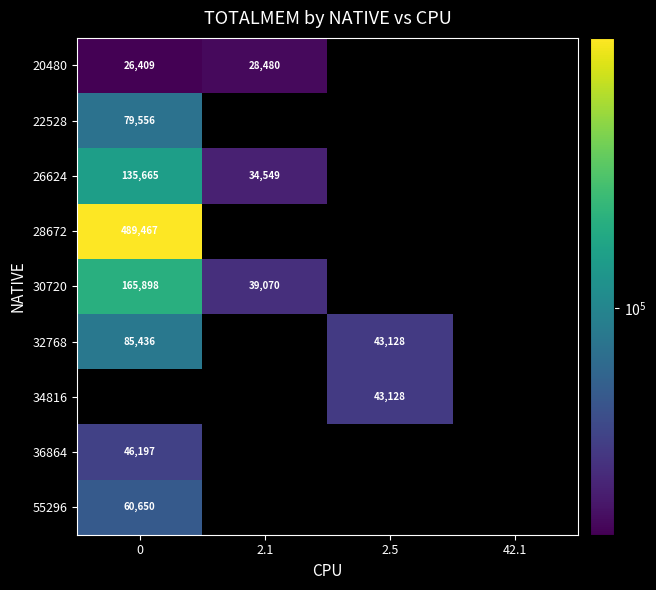

What is the difference between the highest and lowest values at 2.1?

10590.0